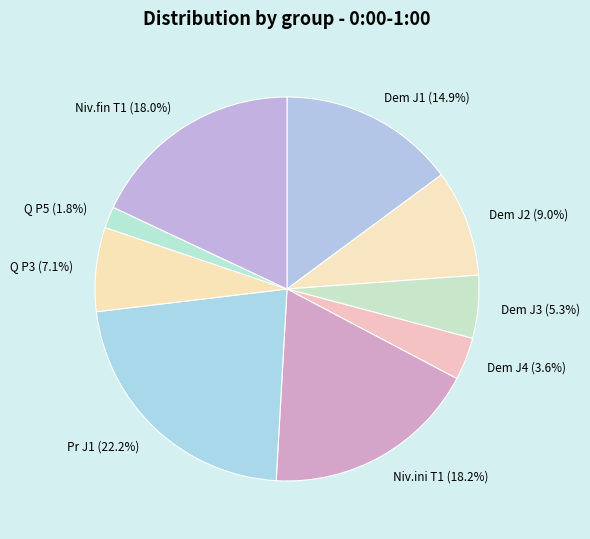

Is there any slice that represents more than half of the pie?

No